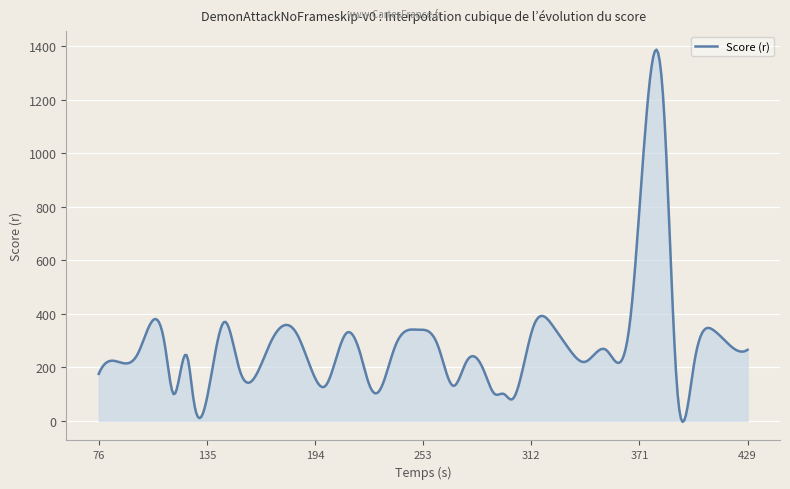

Is this an area chart (filled region under the line)?

Yes